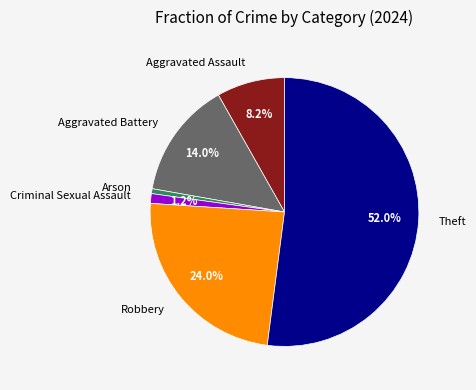

Is it true that Theft is 52% of the pie?

True